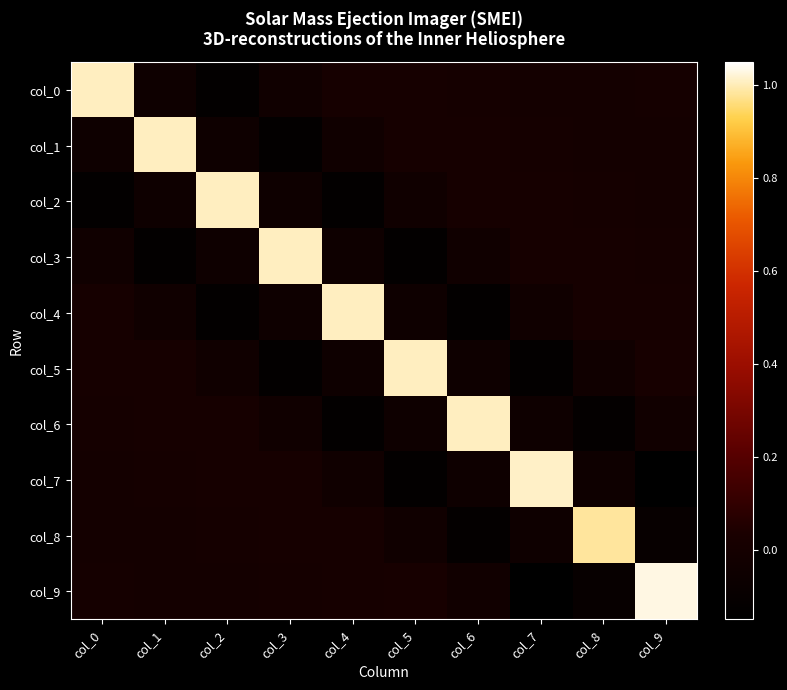

What is the spread (max minus min) of values at col_3?

1.1